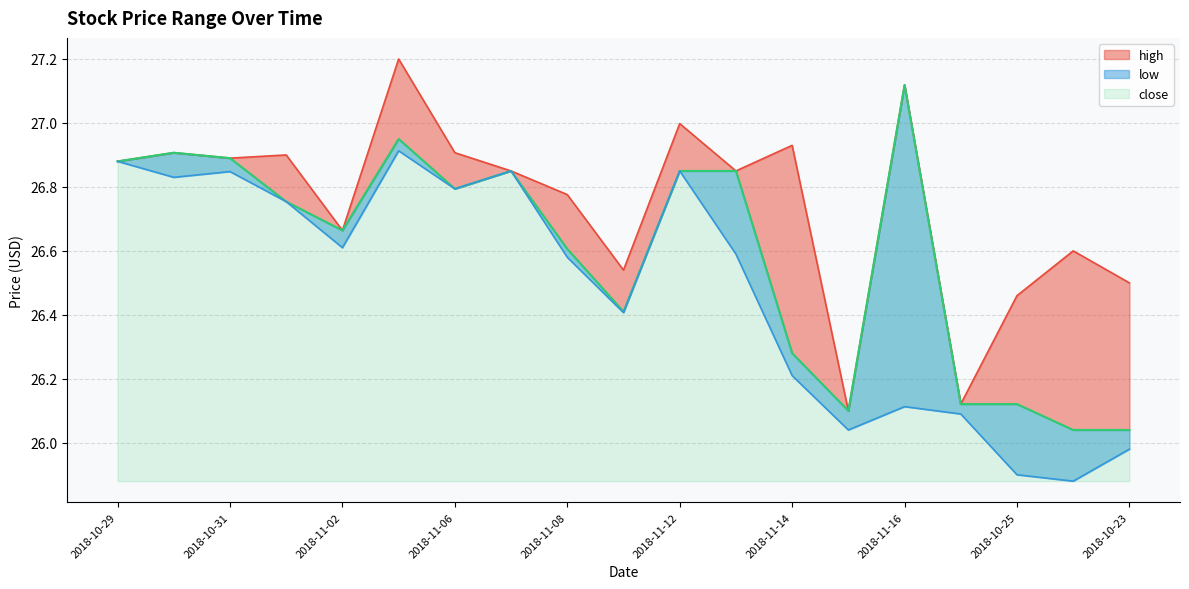

What is the spread (max minus min) of values at 2018-11-12?

0.1